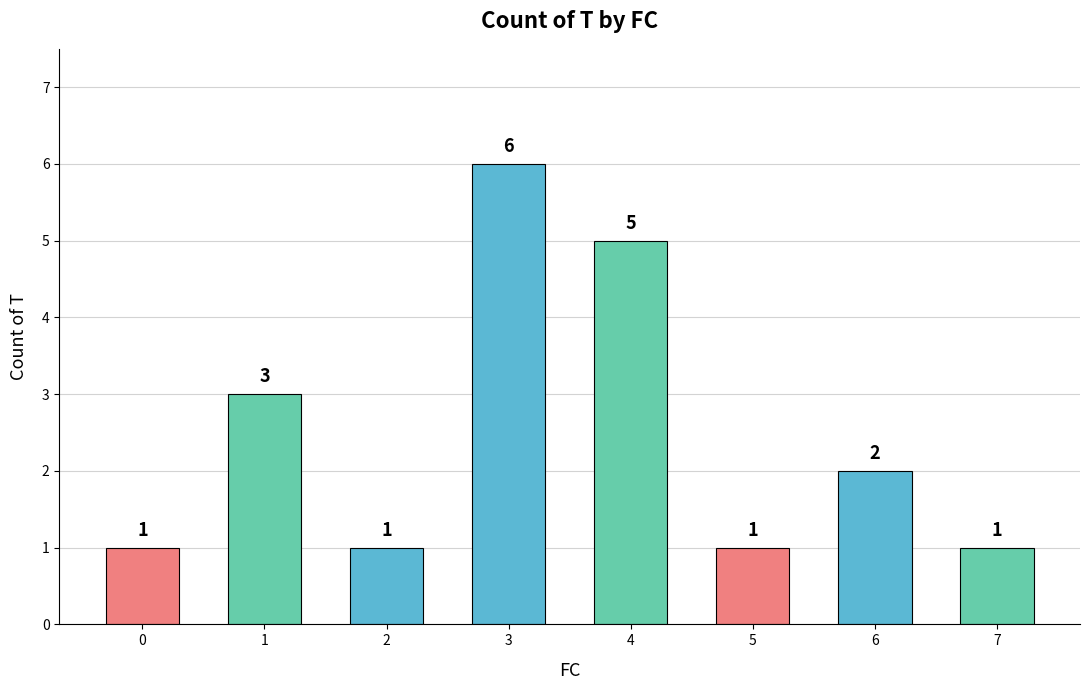

What is the value of the 4th bar from the left?

6